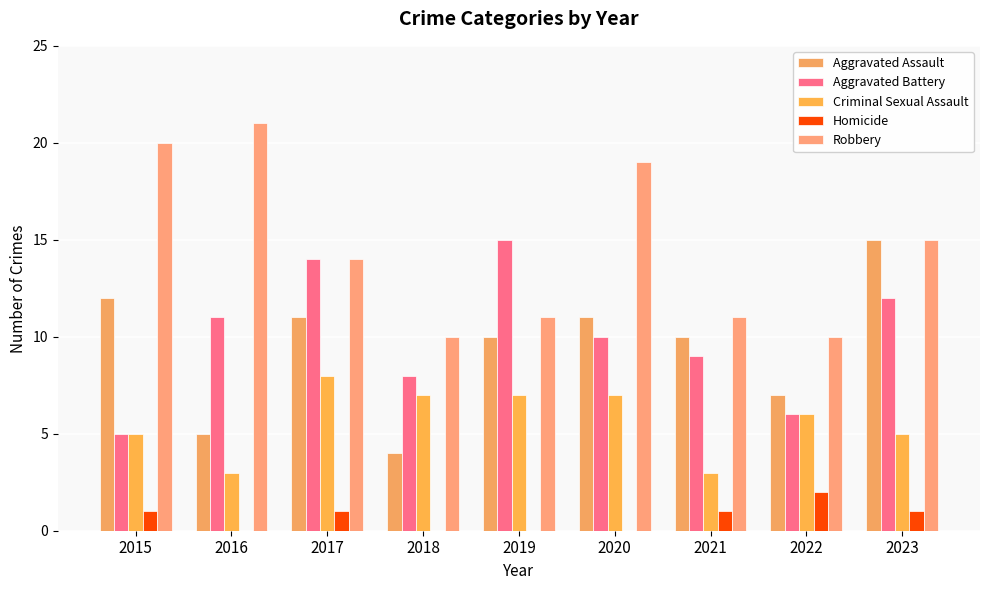

The Aggravated Assault series shows 5 at 2016. True or false?

True